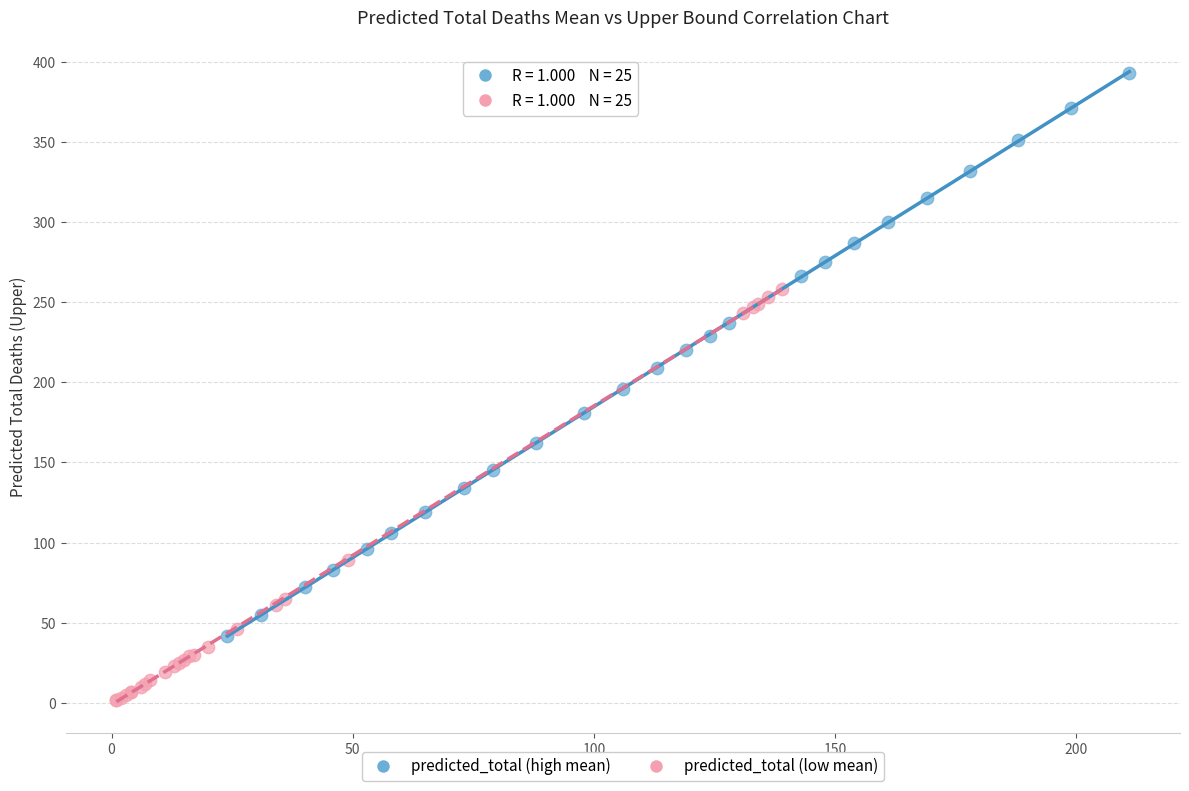

Which series has the largest Y range (max minus min)?

predicted_total (high mean)